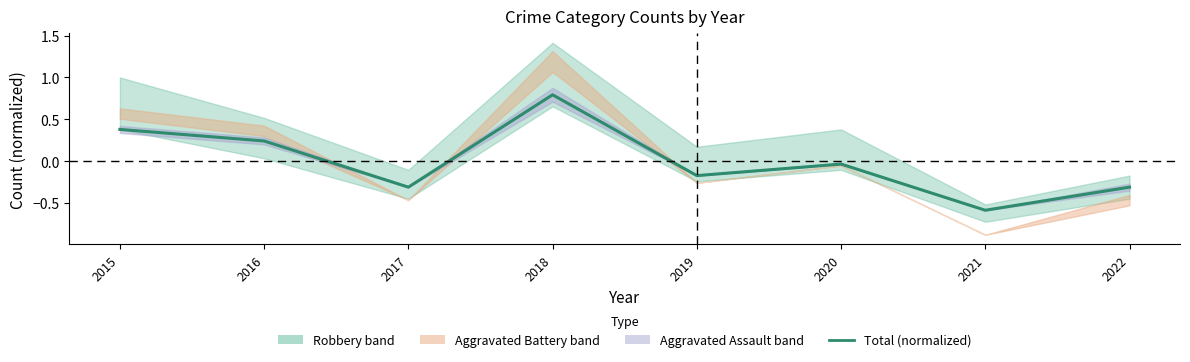

List the labels in order of value, smallest first.

2021, 2017, 2022, 2019, 2020, 2016, 2015, 2018